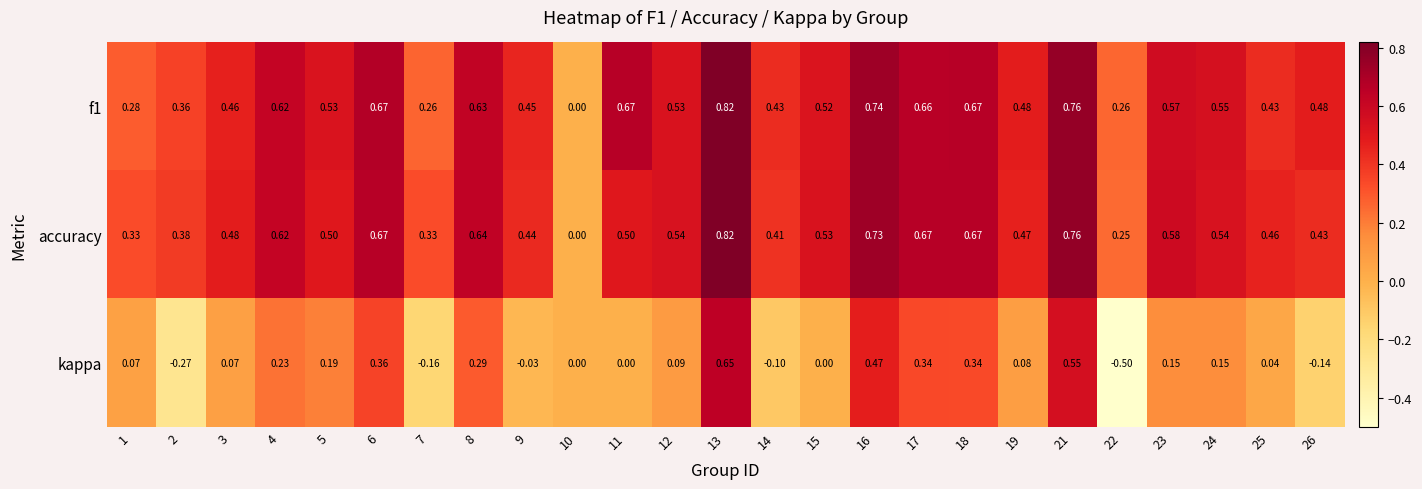

Between 11 and 16, which series saw the biggest shift?

kappa